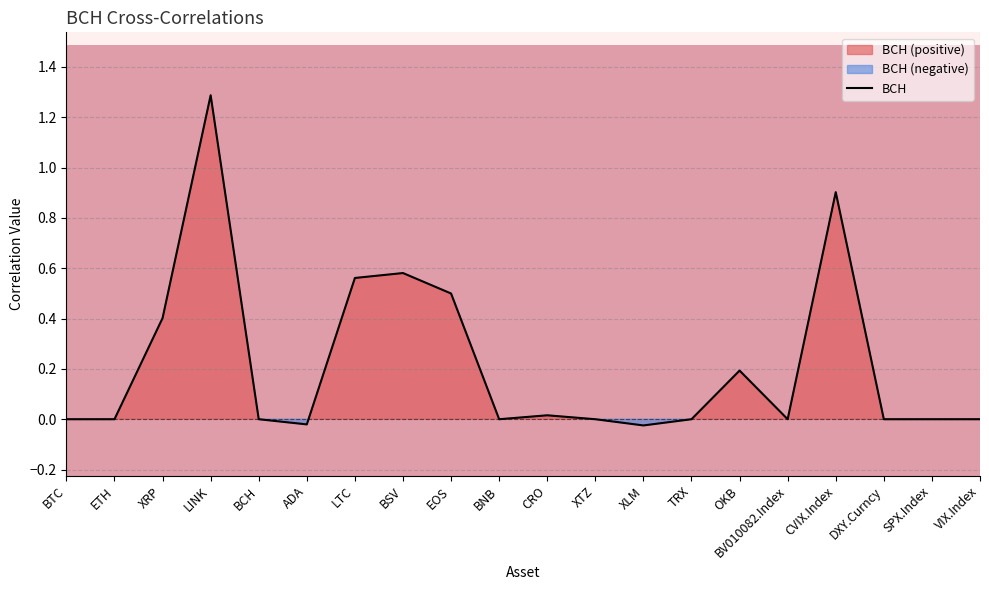

Reading left to right, what are all the values shown in this chart?

0.0	0.0	0.4	1.3	0.0	-0.0	0.6	0.6	0.5	0.0	0.0	0.0	-0.0	0.0	0.2	0.0	0.9	0.0	0.0	0.0